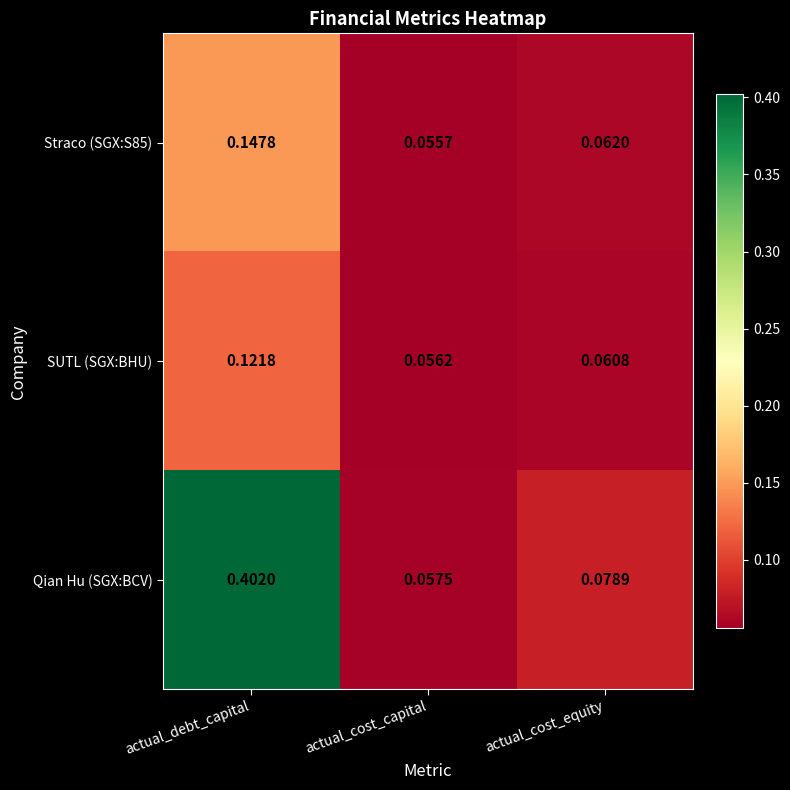

What is the spread (max minus min) of values at actual_debt_capital?

0.3